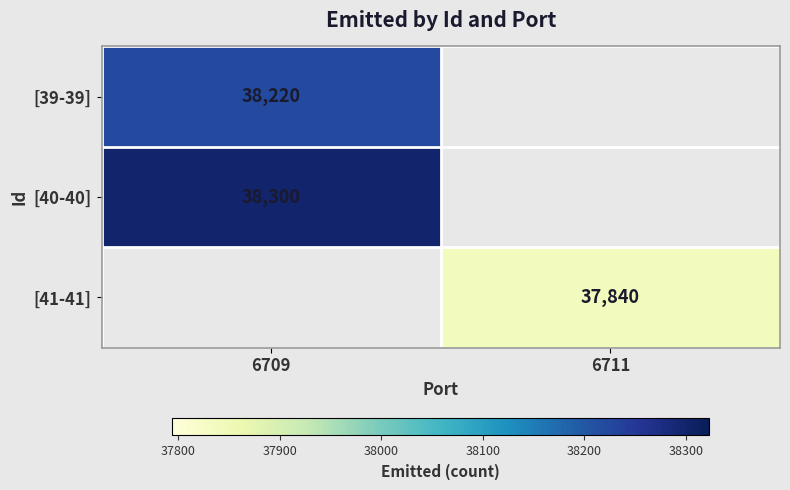

True or false: [41-41] has a value of 37840 at 6711.

True